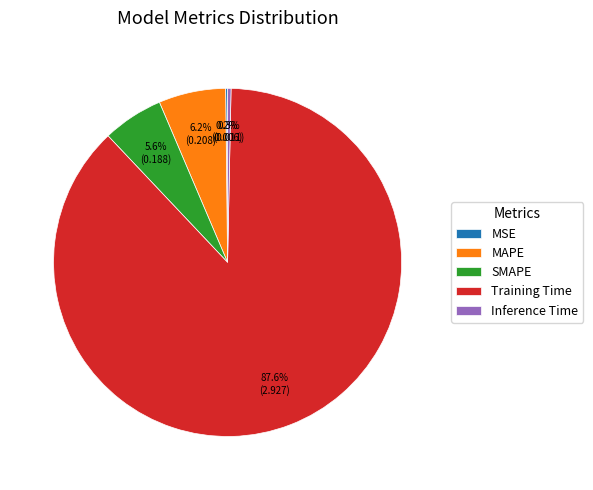

What is the majority slice?

Training Time